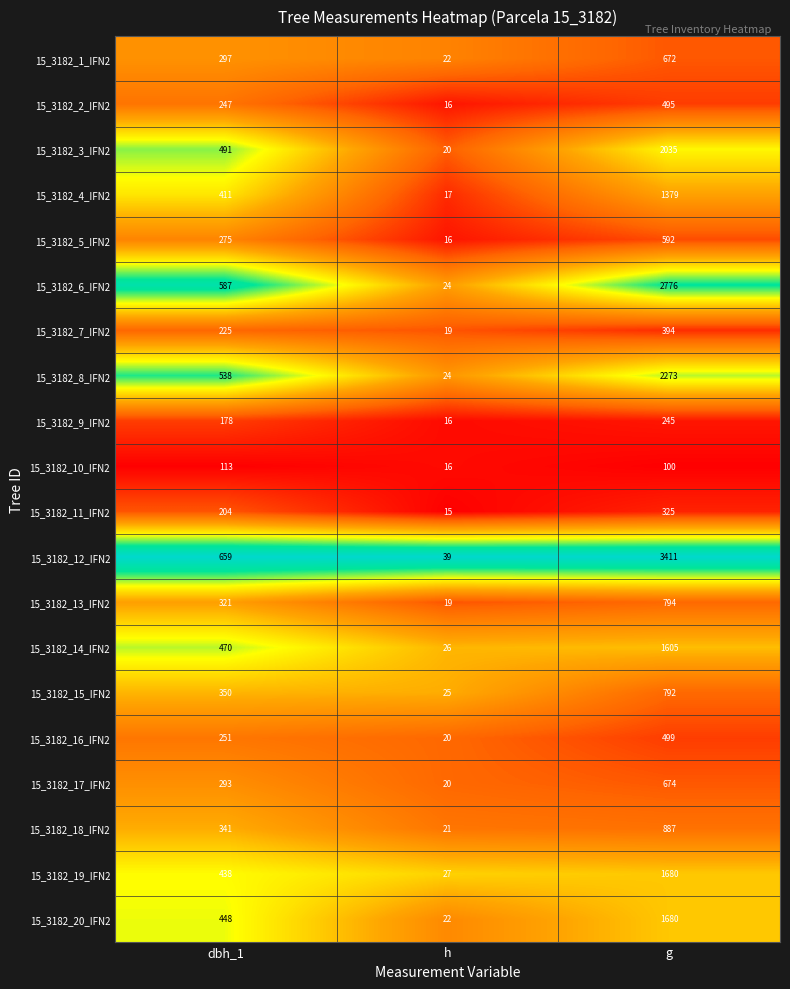

Which category has the lowest value across all series?

h